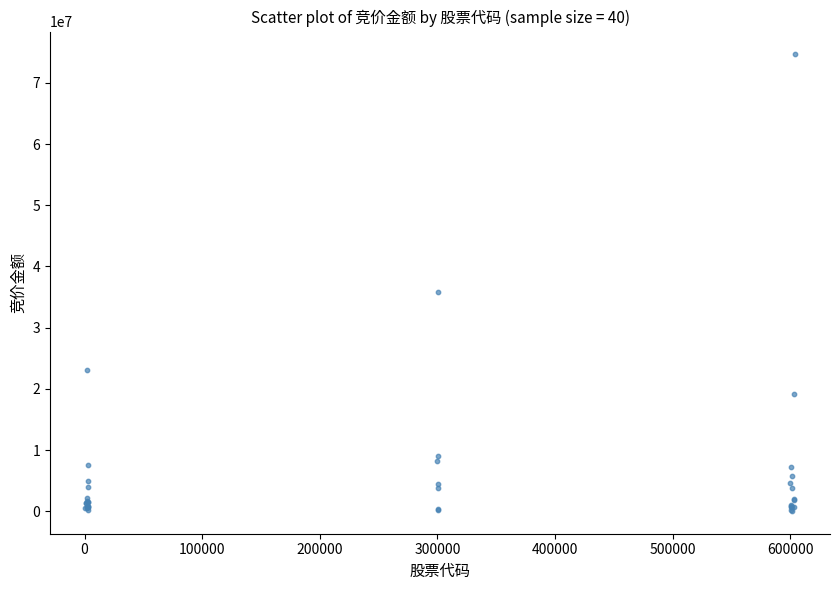

What Y value in the scatter plot is closest to 37352580?

35827920